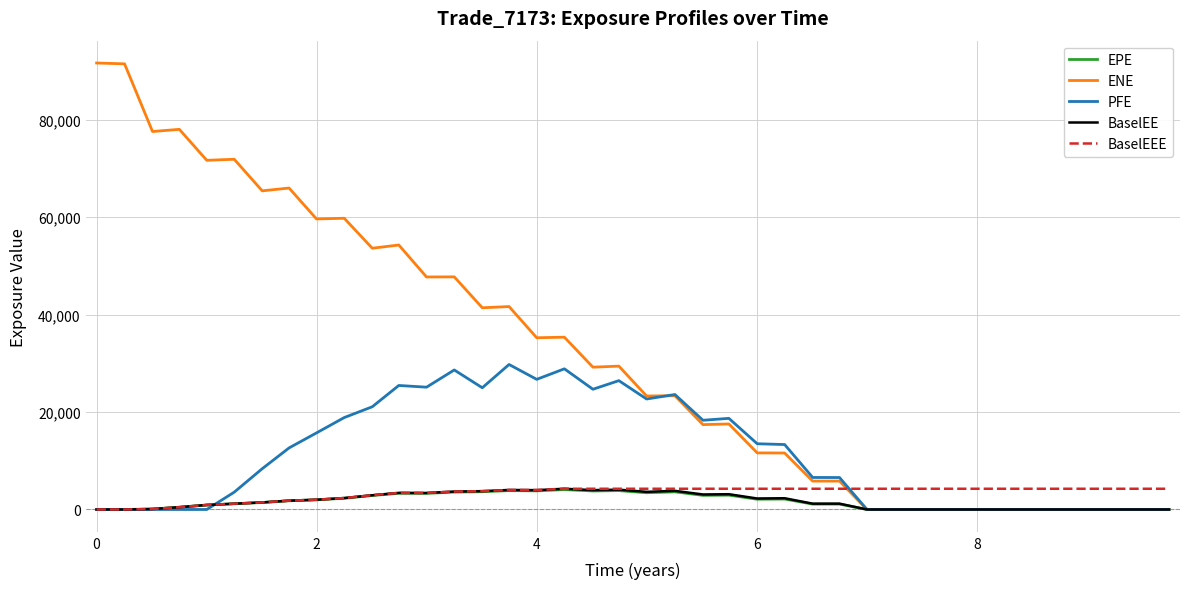

Which series has the largest total across all categories?

ENE